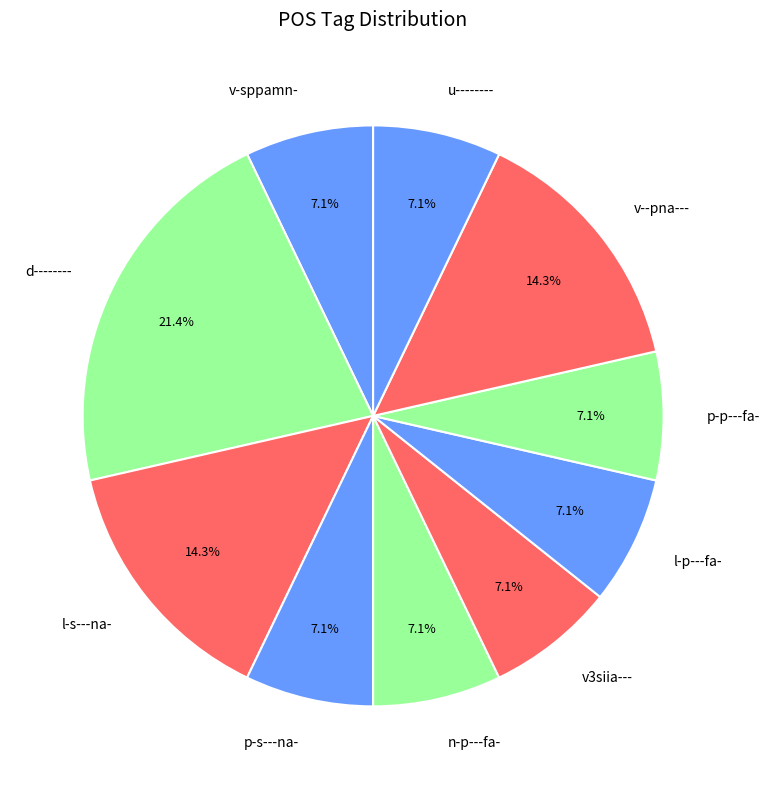

How many segments does this pie chart have?

10